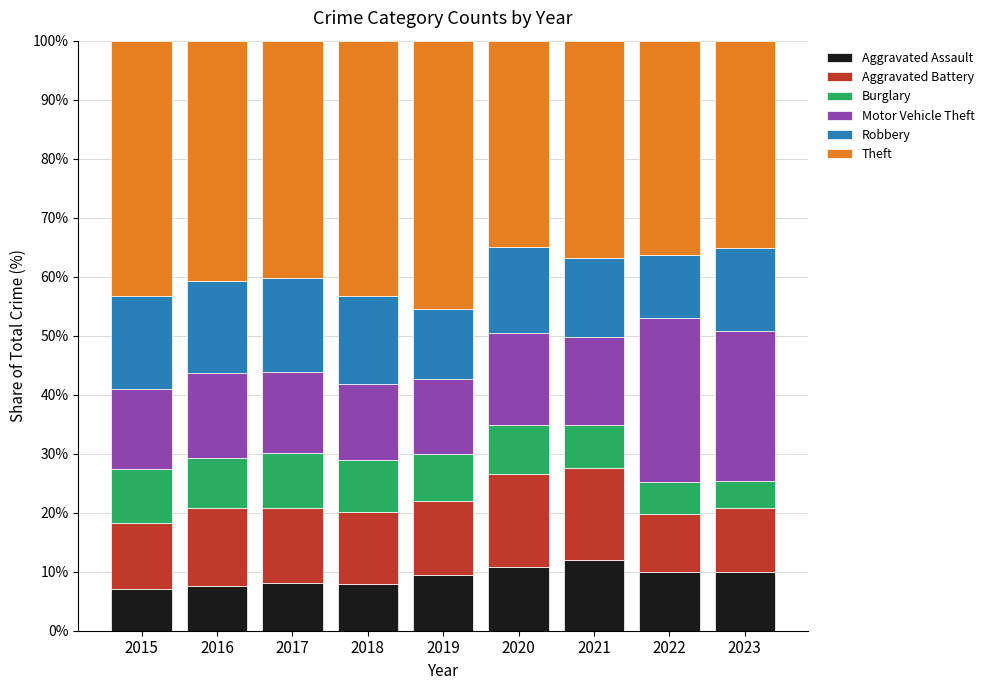

What is the minimum value for Aggravated Assault?

7.1